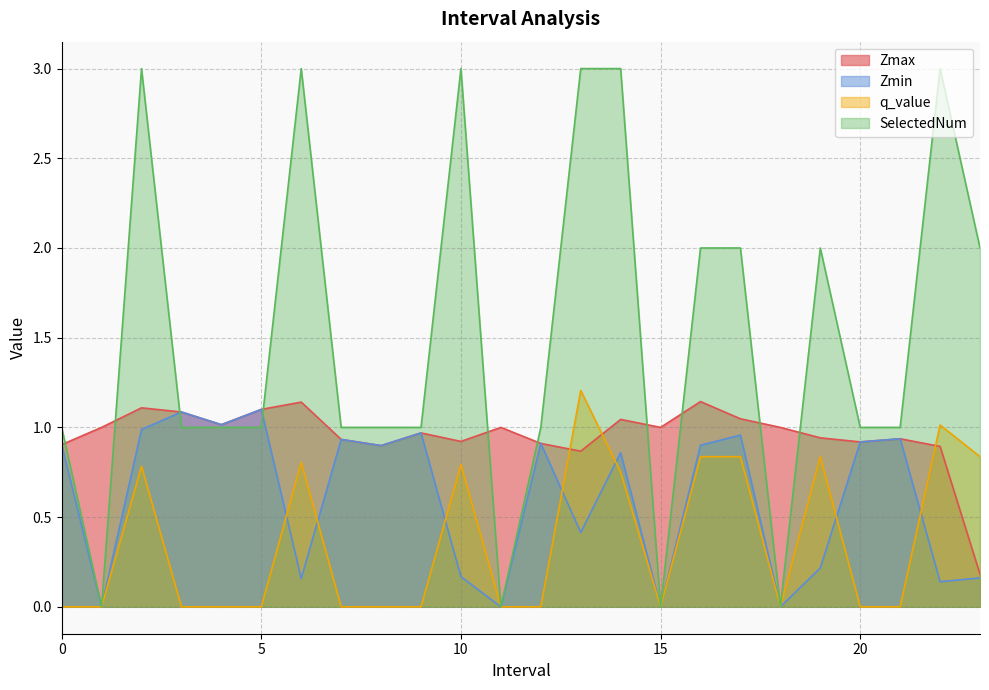

Reading left to right, what are all the values shown in this chart?

Zmax: 0.0=0.9	1.0=1.0	2.0=1.1	3.0=1.1	4.0=1.0	5.0=1.1	6.0=1.1	7.0=0.9	8.0=0.9	9.0=1.0	10.0=0.9	11.0=1.0	12.0=0.9	13.0=0.9	14.0=1.0	15.0=1.0	16.0=1.1	17.0=1.0	18.0=1.0	19.0=0.9	20.0=0.9	21.0=0.9	22.0=0.9	23.0=0.2
Zmin: 0.0=0.9	1.0=0.0	2.0=1.0	3.0=1.1	4.0=1.0	5.0=1.1	6.0=0.2	7.0=0.9	8.0=0.9	9.0=1.0	10.0=0.2	11.0=0.0	12.0=0.9	13.0=0.4	14.0=0.9	15.0=0.0	16.0=0.9	17.0=1.0	18.0=0.0	19.0=0.2	20.0=0.9	21.0=0.9	22.0=0.1	23.0=0.2
q_value: 0.0=-0.0	1.0=0.0	2.0=0.8	3.0=-0.0	4.0=-0.0	5.0=-0.0	6.0=0.8	7.0=-0.0	8.0=-0.0	9.0=-0.0	10.0=0.8	11.0=0.0	12.0=-0.0	13.0=1.2	14.0=0.8	15.0=0.0	16.0=0.8	17.0=0.8	18.0=0.0	19.0=0.8	20.0=-0.0	21.0=-0.0	22.0=1.0	23.0=0.8
SelectedNum: 0.0=1.0	1.0=0.0	2.0=3.0	3.0=1.0	4.0=1.0	5.0=1.0	6.0=3.0	7.0=1.0	8.0=1.0	9.0=1.0	10.0=3.0	11.0=0.0	12.0=1.0	13.0=3.0	14.0=3.0	15.0=0.0	16.0=2.0	17.0=2.0	18.0=0.0	19.0=2.0	20.0=1.0	21.0=1.0	22.0=3.0	23.0=2.0